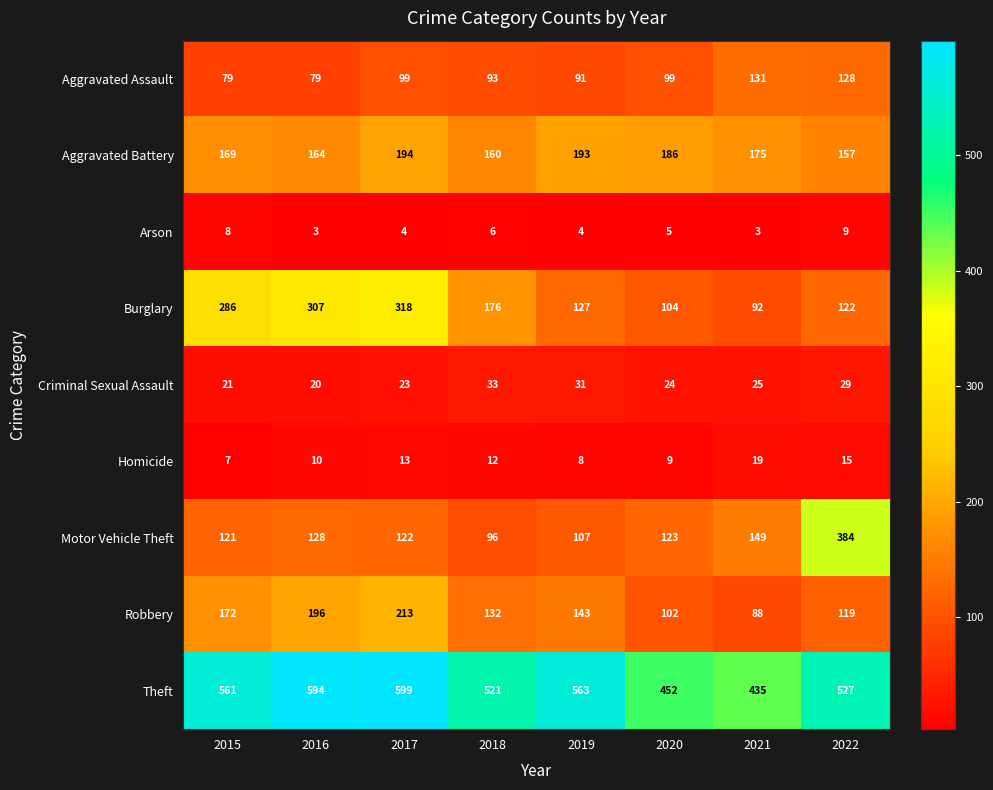

What is the average value of the Aggravated Battery series?

175